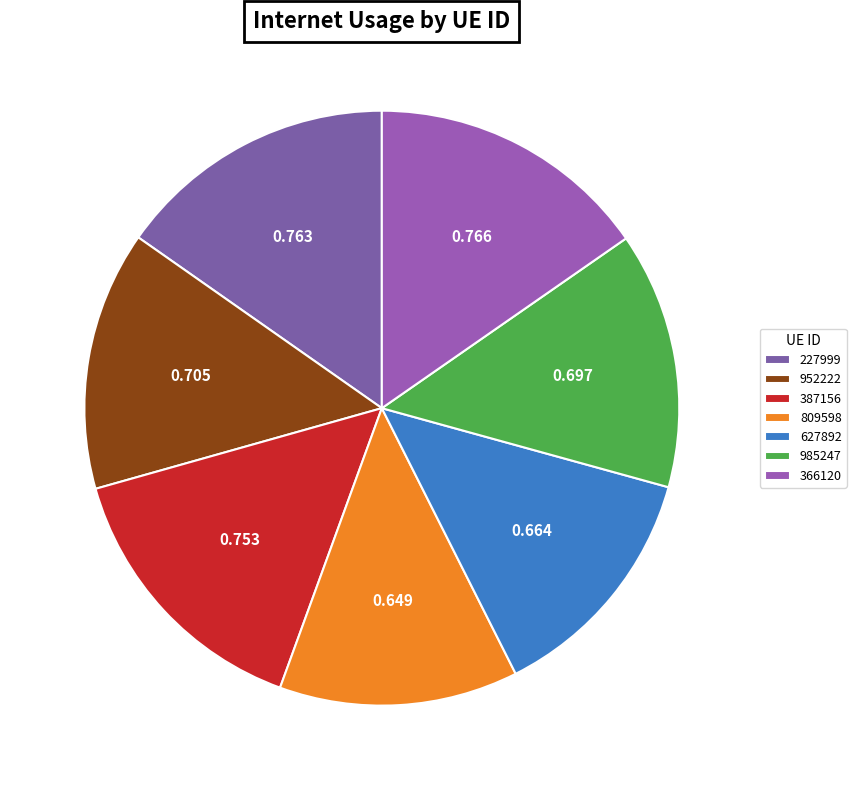

Does 387156 represent more than half of the total?

No